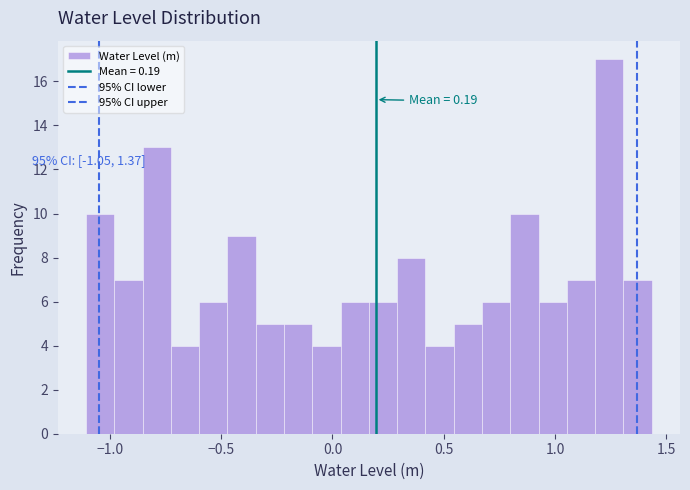

Around what value on the x-axis is the tallest bar? Give the approximate position of its centre, as read against the axis.

1.25